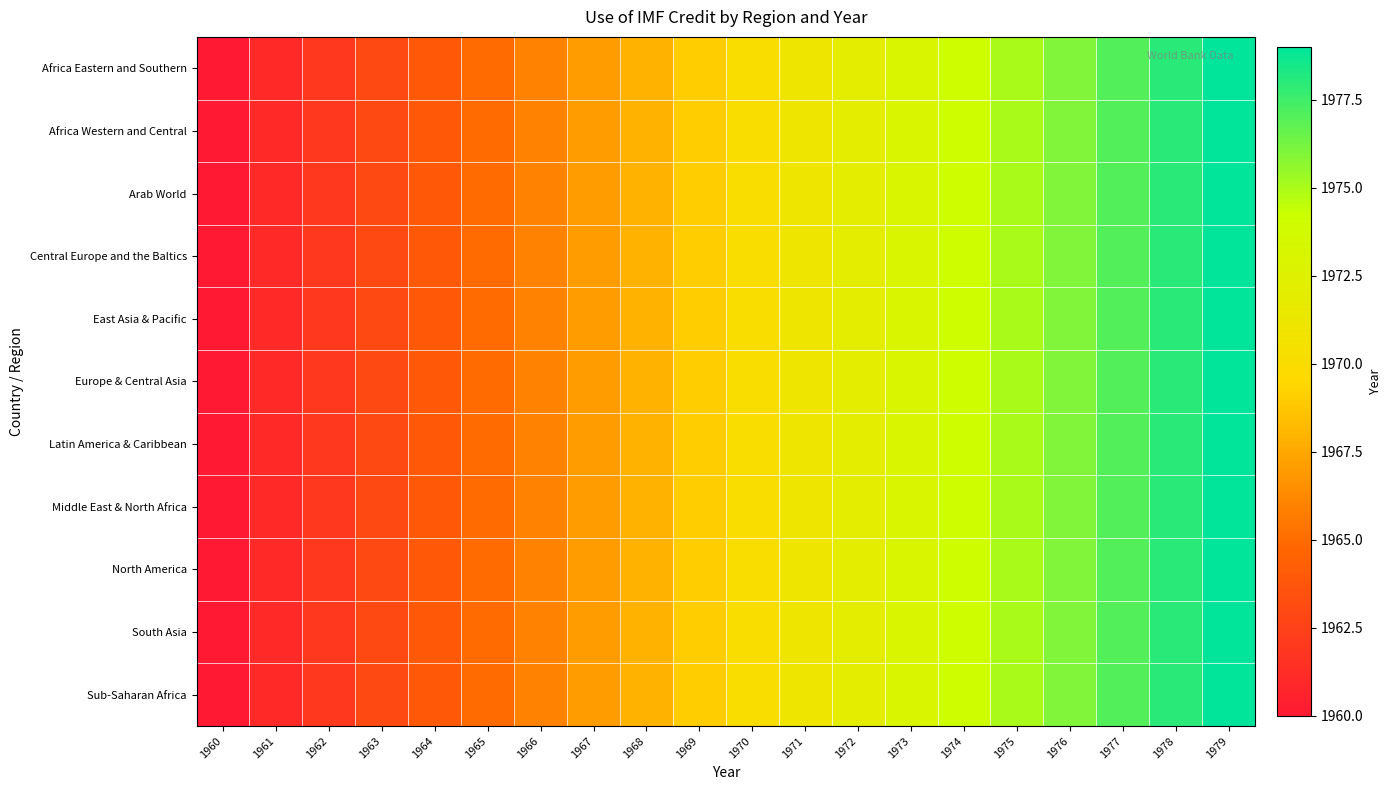

At 1975, list the series in order from smallest to largest.

Africa Eastern and Southern, Africa Western and Central, Arab World, Central Europe and the Baltics, East Asia & Pacific, Europe & Central Asia, Latin America & Caribbean, Middle East & North Africa, North America, South Asia, Sub-Saharan Africa